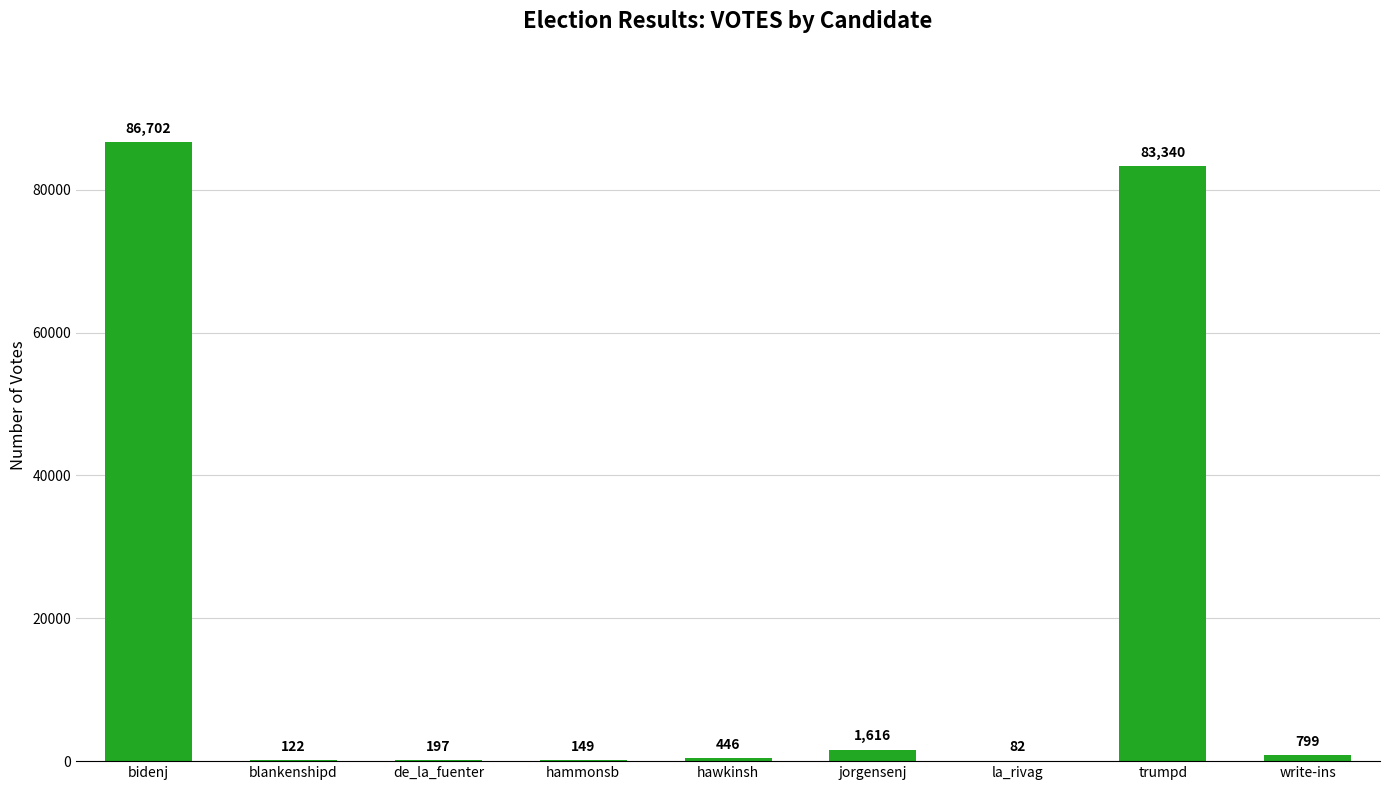

What is the maximum value shown in the chart?

86702